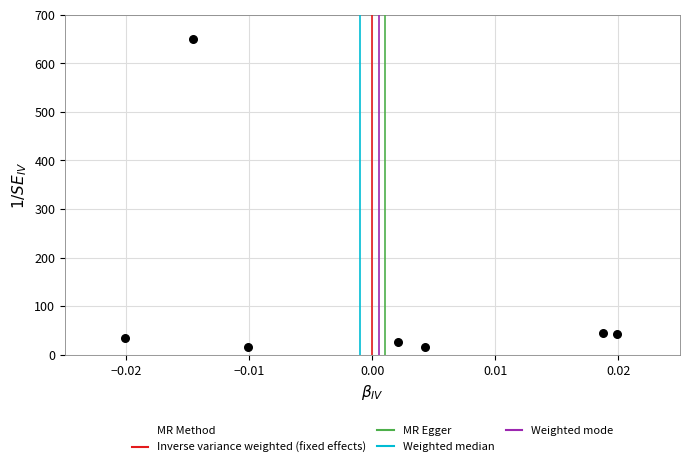

What is the range of Y values (max minus min)?

633.8